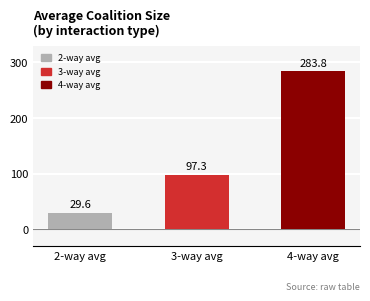

What is the change in value from 2-way avg to 4-way avg?

+254.2